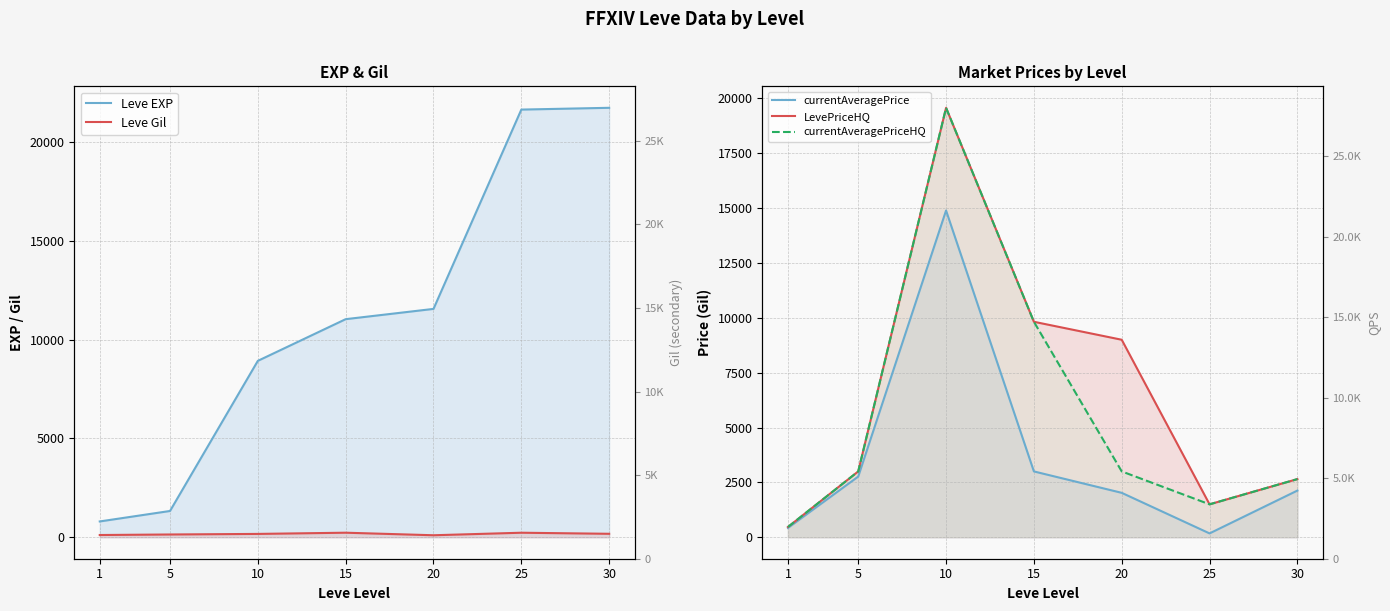

How many categories are shown in the chart?

7